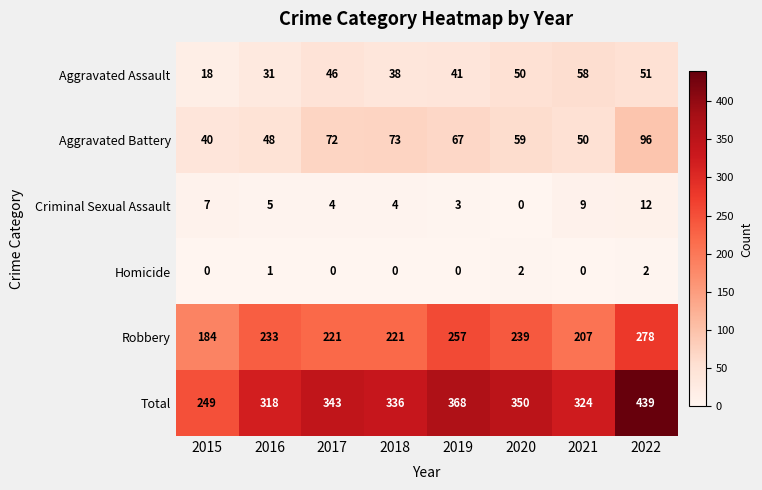

What is the total value across all series at 2019?

736